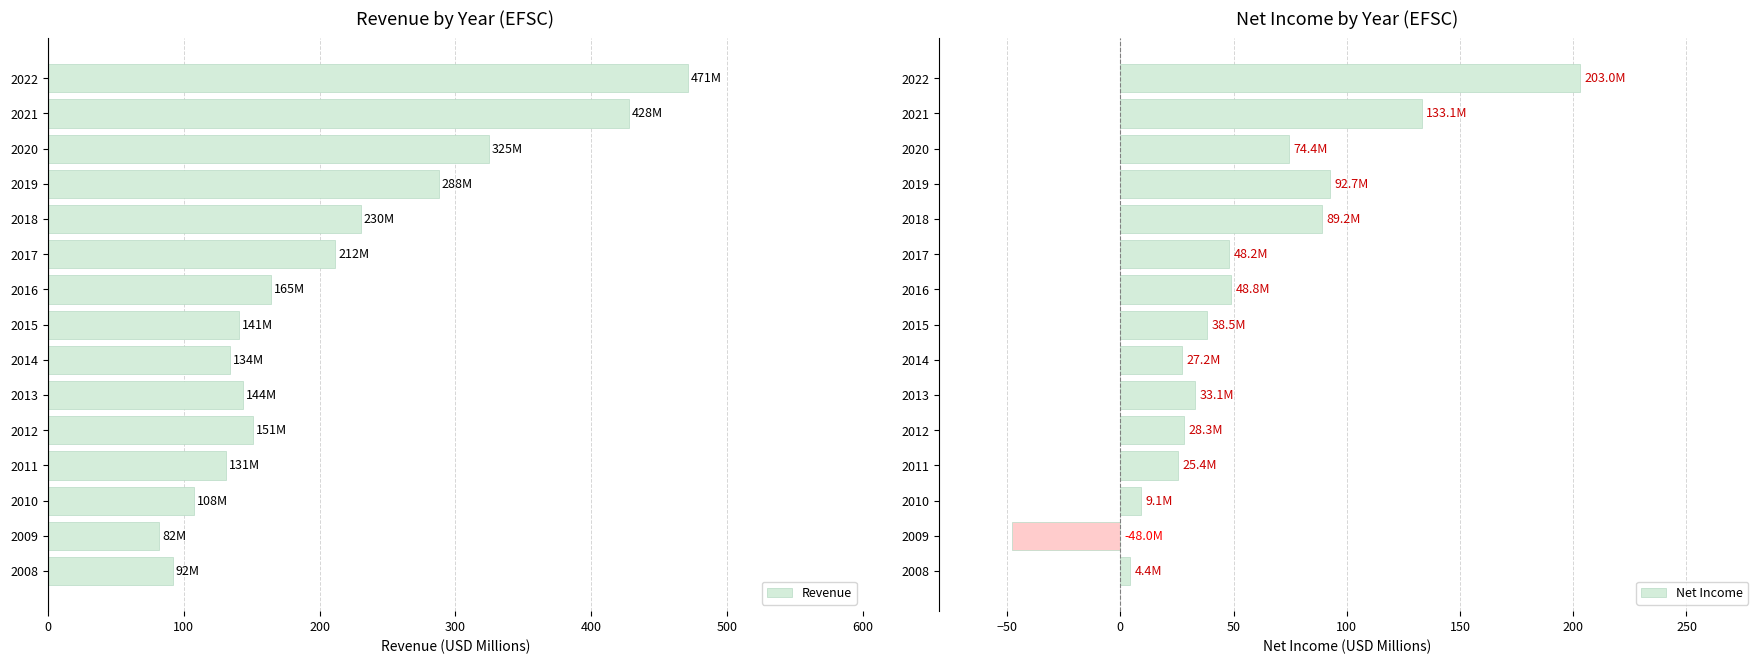

At which label is Revenue closest to 276?

2019